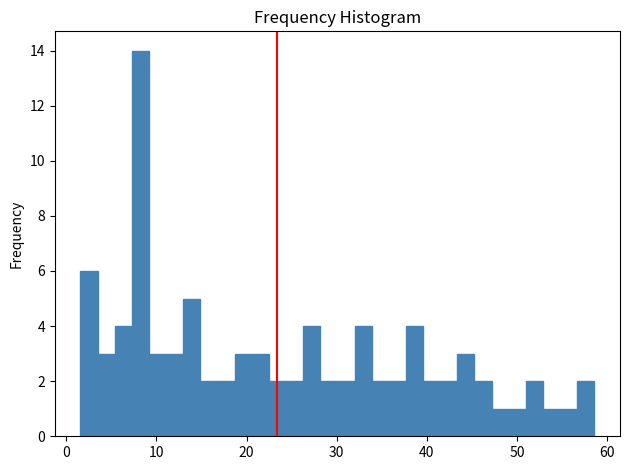

Around what value on the x-axis is the tallest bar? Give the approximate position of its centre, as read against the axis.

8